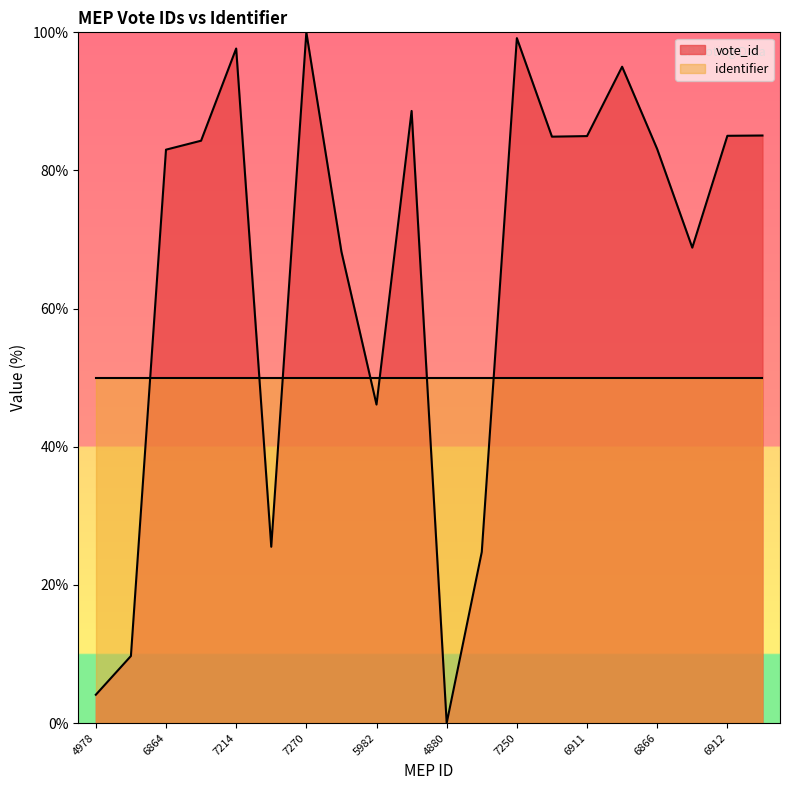

Reading left to right, what are all the values shown in this chart?

4978=4.1	5112=9.7	6864=83.0	6895=84.3	7214=97.7	5490=25.5	7270=100.0	6511=68.2	5982=46.1	6998=88.6	4880=0.0	5472=24.8	7250=99.2	6909=84.9	6911=85.0	7151=95.0	6866=83.1	6525=68.8	6912=85.0	6913=85.1